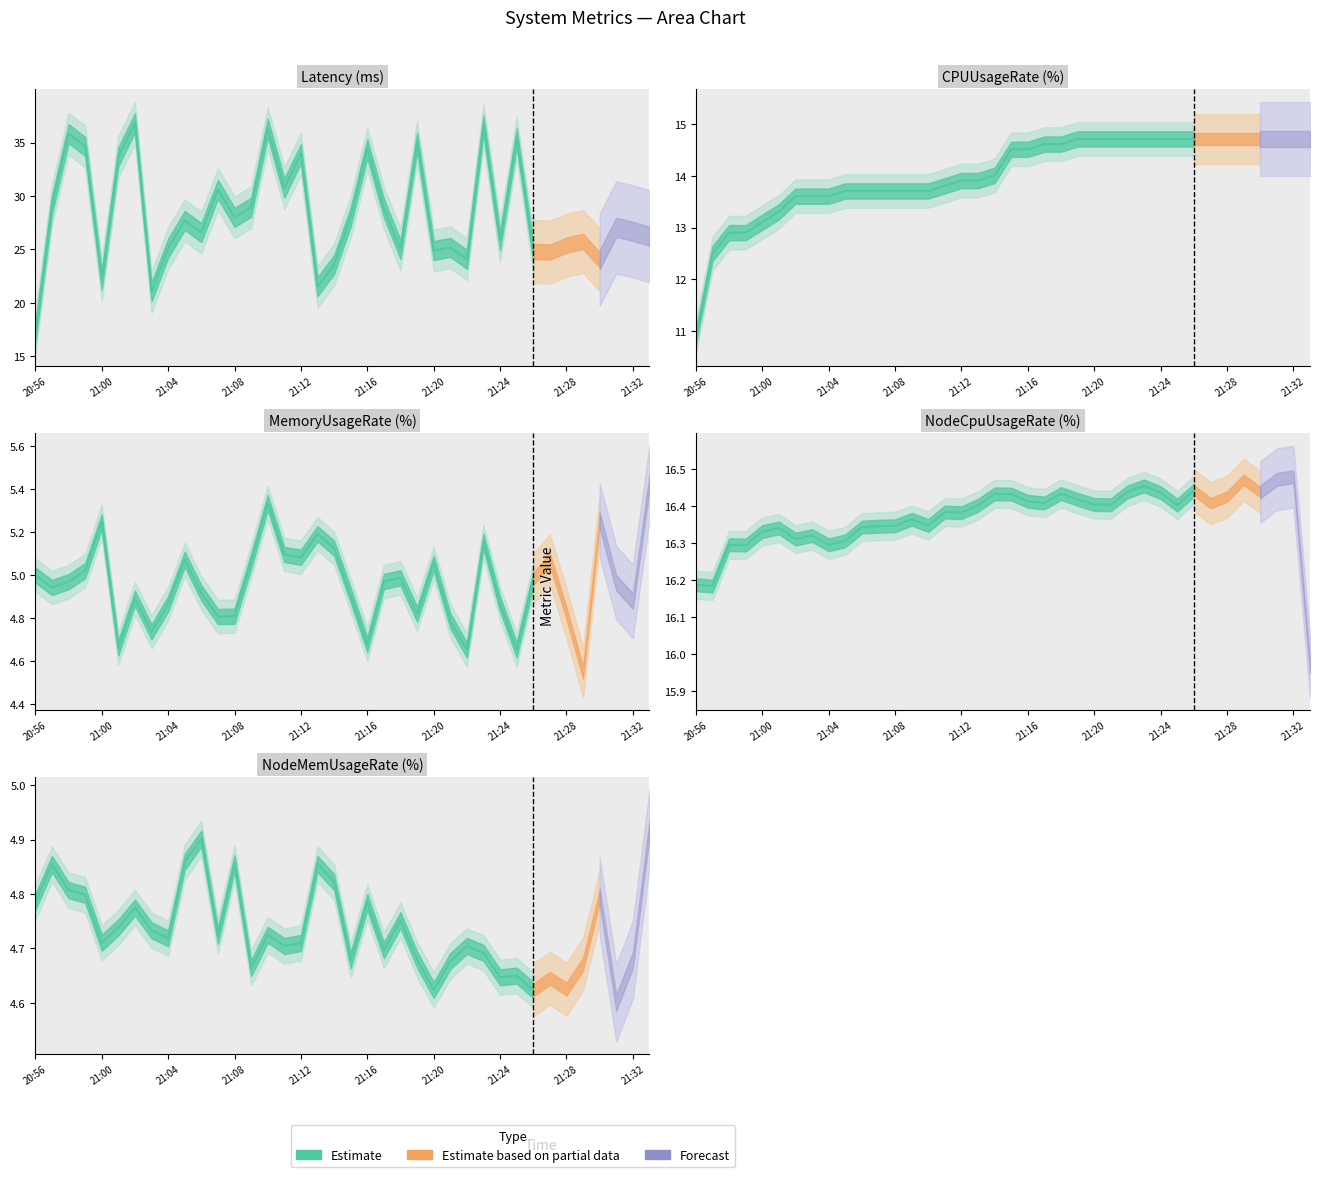

Is the value of CPUUsageRate at 6 greater than the value of NodeMemoryUsageRate at 7?

Yes